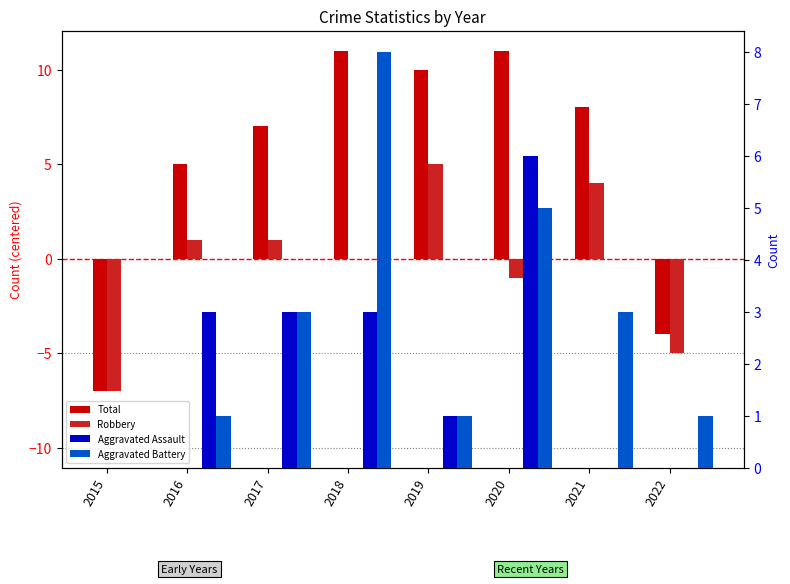

What is the value of the Aggravated Assault bar at the 5th from the left?

1